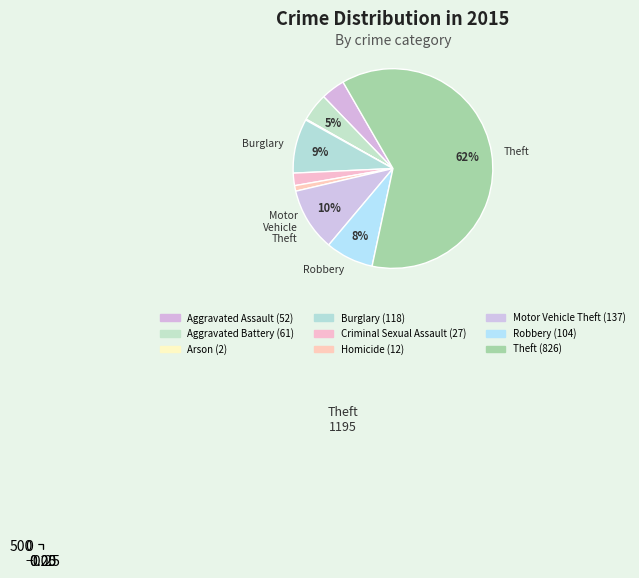

Which slice is the largest?

Theft